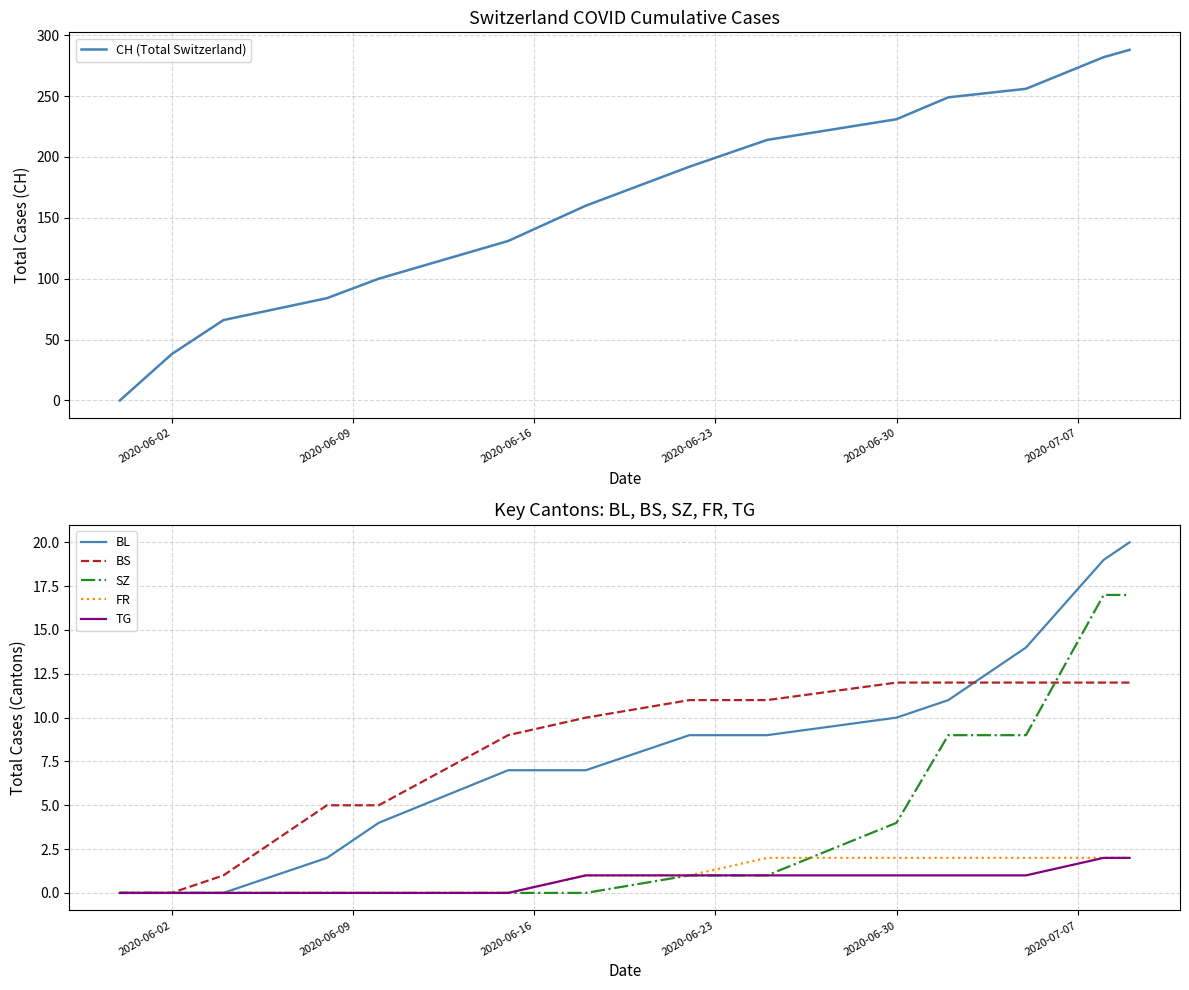

Count the number of data series in this chart.

6